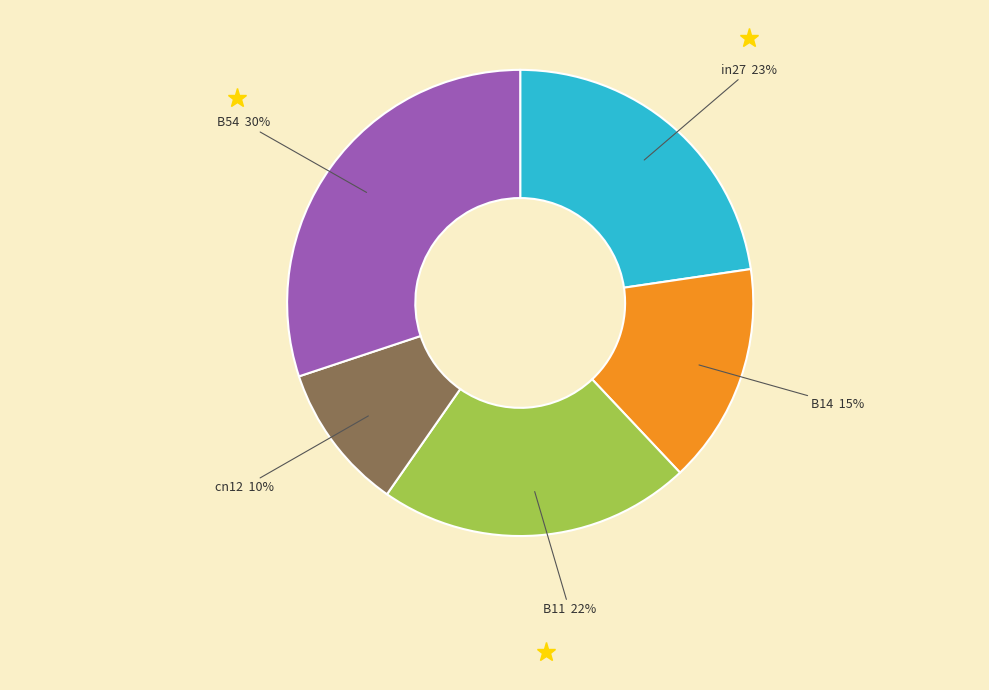

To the nearest percent, what is the difference between the largest and smallest slice percentages?

20%